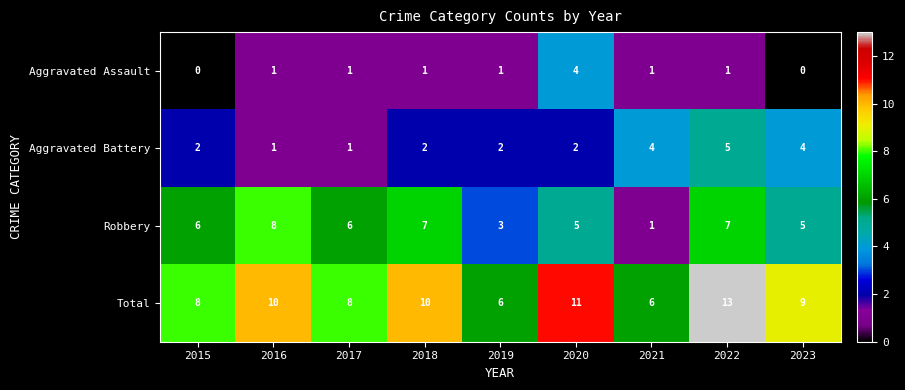

The value of Total at 2016 is 10. True or false?

True